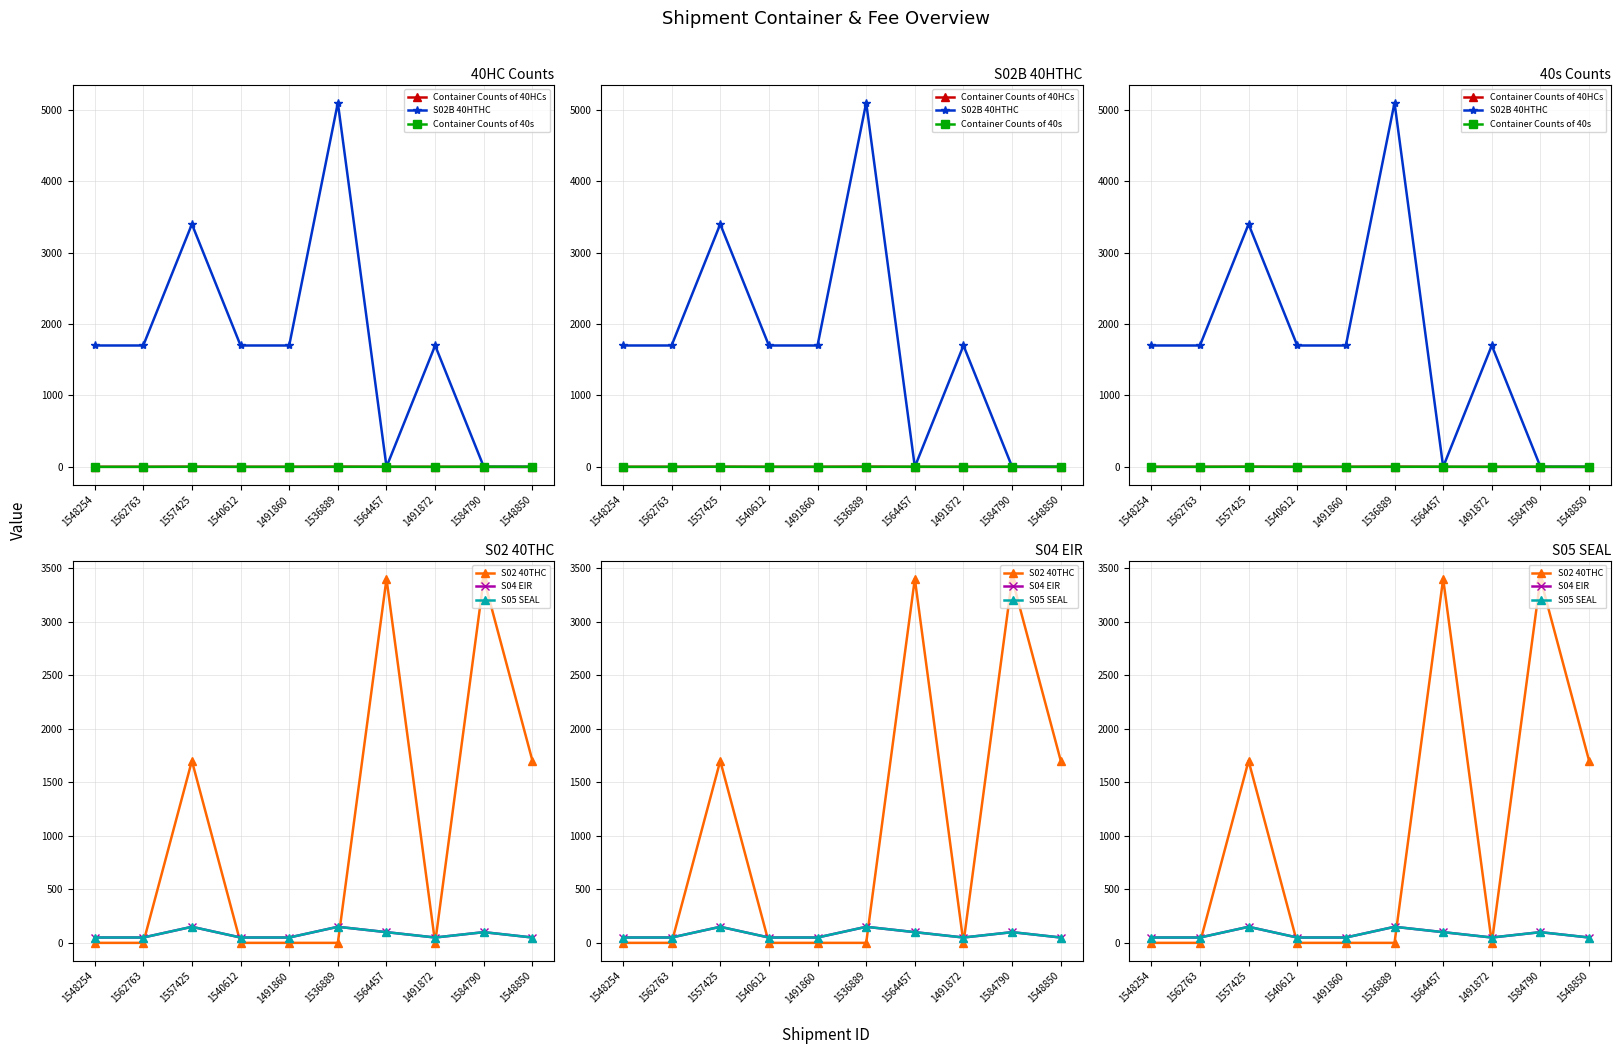

What are all the series names shown in the legend?

Container Counts of 40HCs, S02B 40HTHC, Container Counts of 40s, S02 40THC, S04 EIR, S05 SEAL